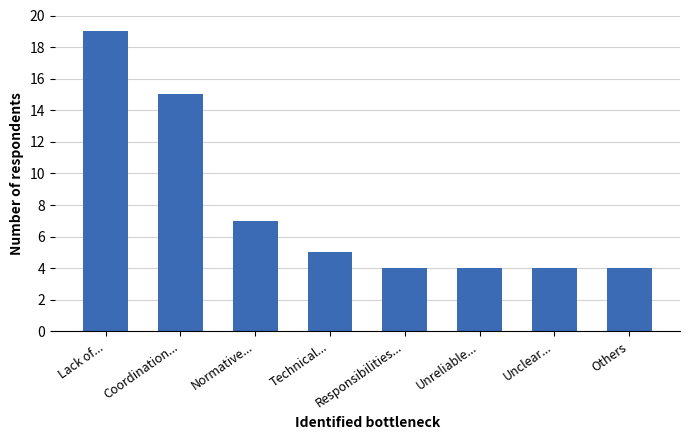

Count the number of categories in the chart.

8